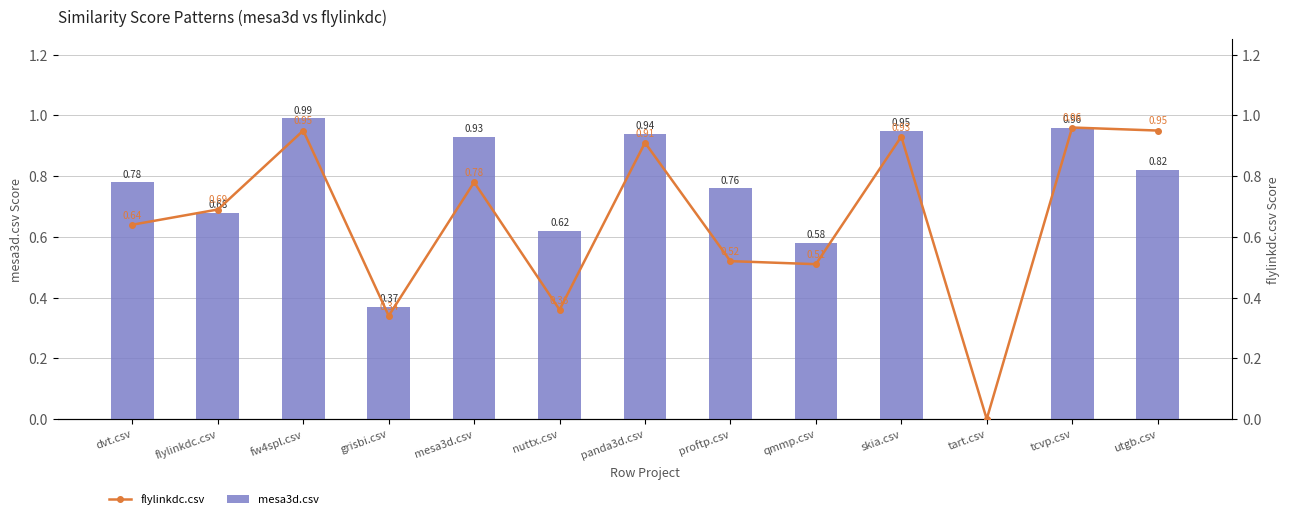

Count the number of categories in the chart.

13